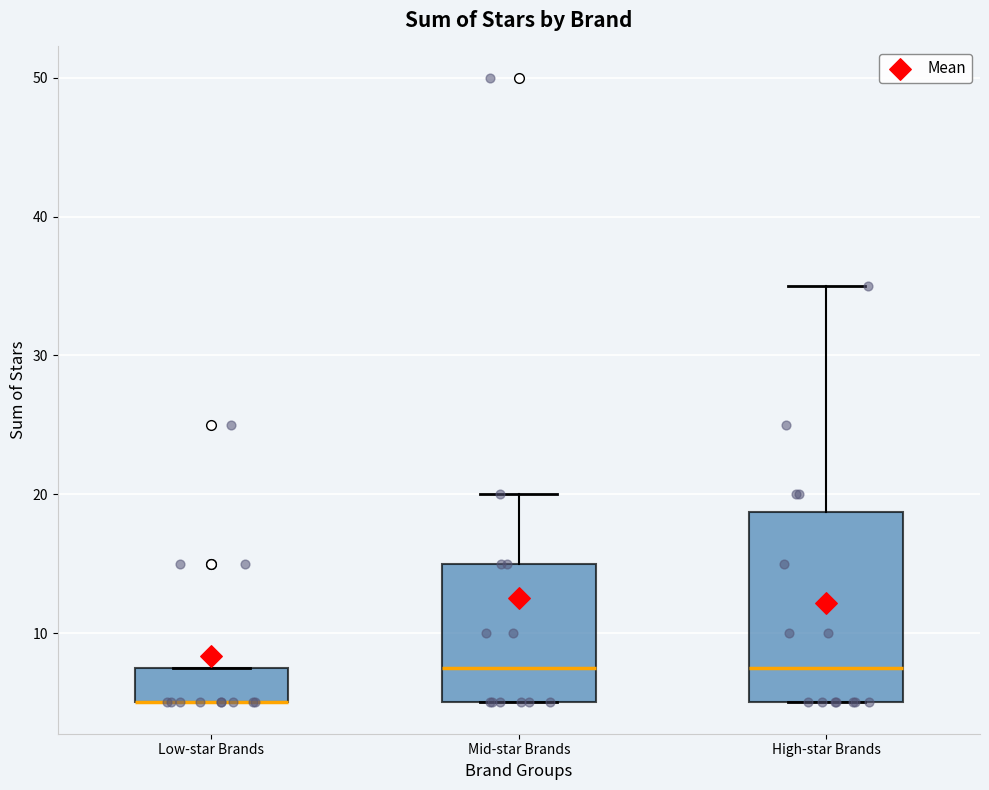

Where does the upper whisker of the box for Mid-star Brands end on the y-axis? The values are not printed on the chart, so give them approximately, as read against the axis.

20